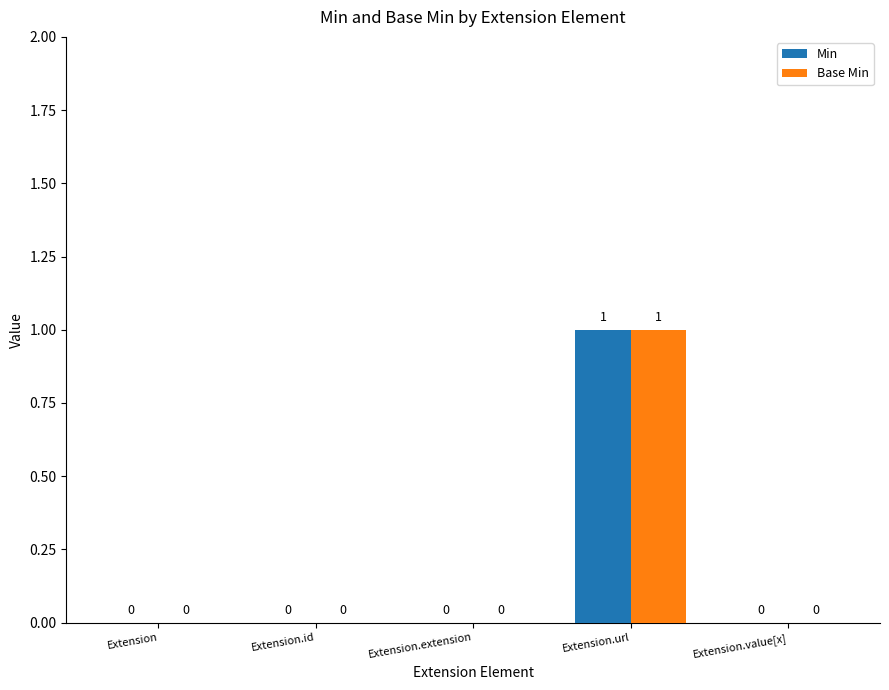

The Min series shows 0 at Extension.id. True or false?

True